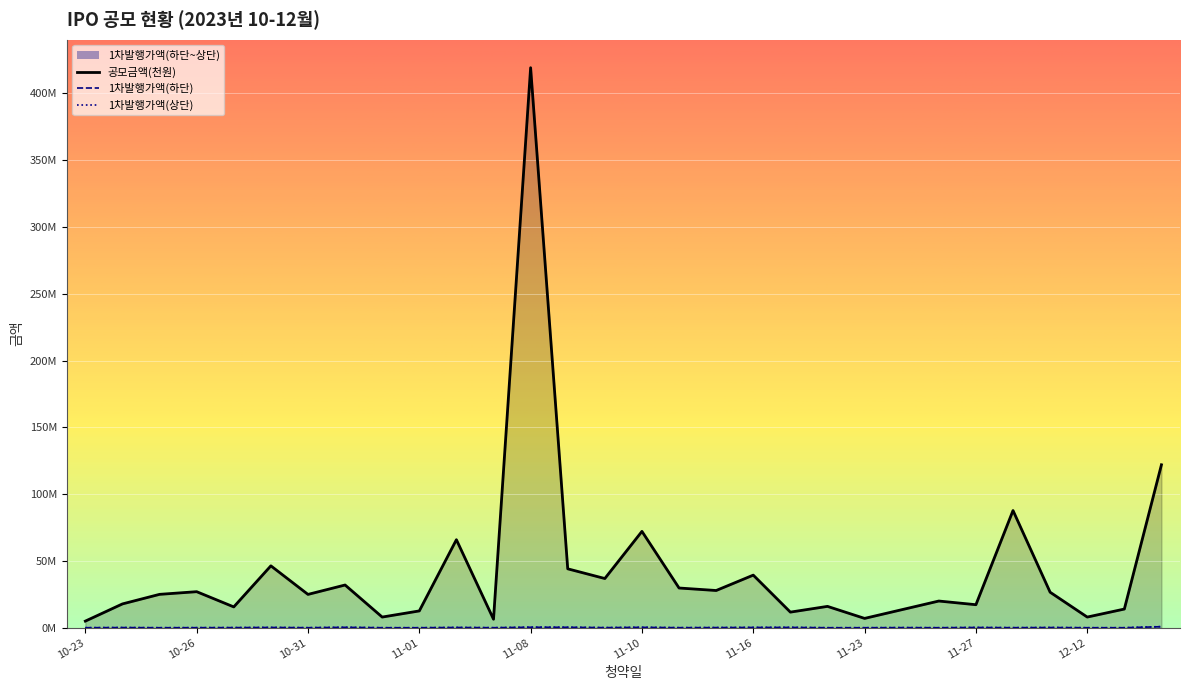

The 1차발행가액(하단) series shows 50000 at 10-26. True or false?

True